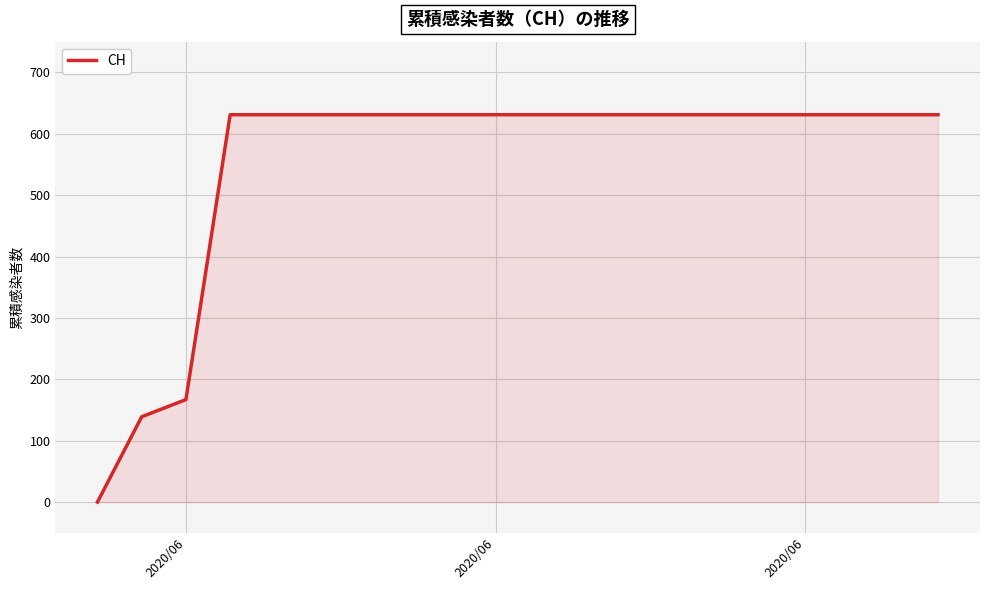

What is the greatest value displayed?

631